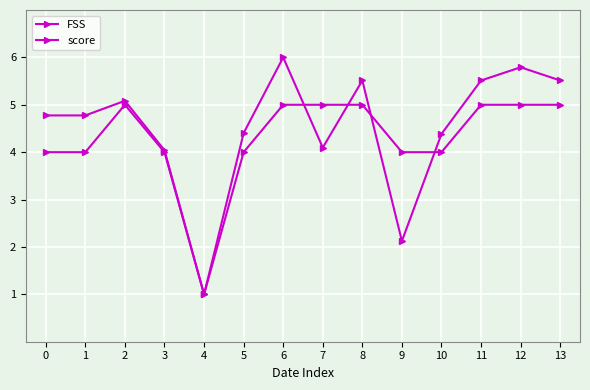

Between 5 and 12, which series saw the biggest shift?

FSS